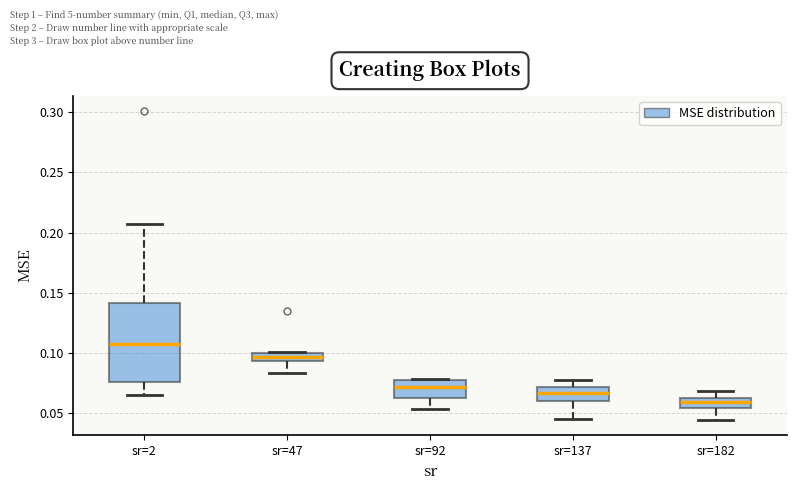

Where does the median line of the box for sr=2 sit on the y-axis? The values are not printed on the chart, so give them approximately, as read against the axis.

0.105